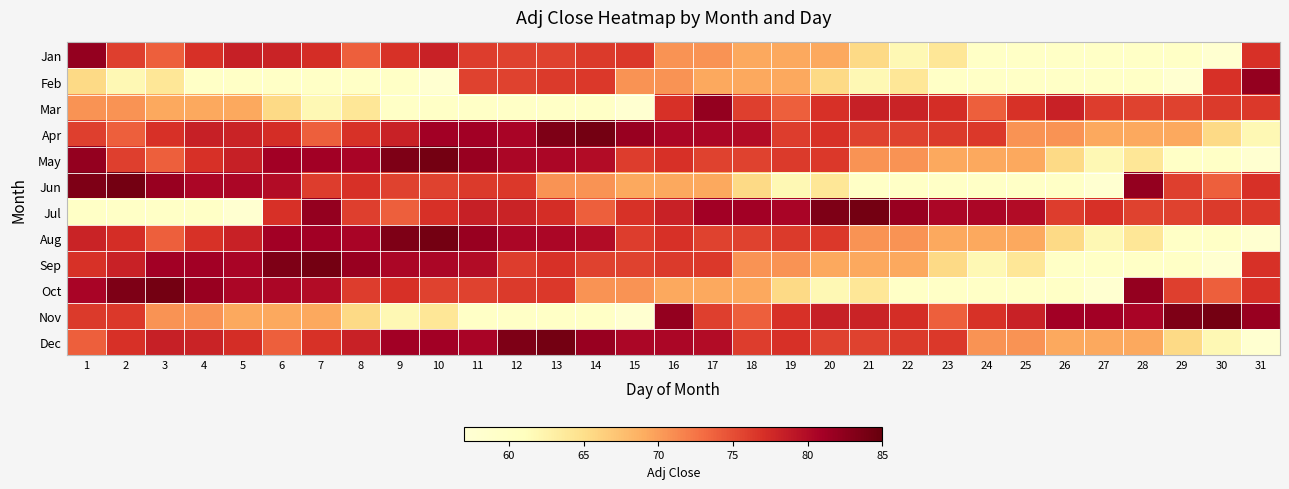

Reading left to right, extract all data points from this chart.

Jan: 1=82.0	2=76.0	3=74.0	4=77.0	5=78.3	6=78.1	7=77.2	8=74.0	9=76.8	10=78.1	11=76.1	12=75.7	13=75.7	14=76.3	15=76.4	16=70.6	17=70.6	18=69.3	19=69.3	20=69.3	21=65.5	22=61.9	23=64.1	24=59.7	25=59.7	26=59.7	27=59.7	28=59.7	29=59.7	30=57.8	31=77.0
Feb: 1=65.5	2=61.9	3=64.1	4=59.7	5=59.7	6=59.7	7=59.7	8=59.7	9=59.7	10=57.8	11=75.7	12=75.7	13=76.3	14=76.4	15=70.6	16=70.6	17=69.3	18=69.3	19=69.3	20=65.5	21=61.9	22=64.1	23=59.7	24=59.7	25=59.7	26=59.7	27=59.7	28=59.7	29=57.8	30=77.0	31=82.0
Mar: 1=70.6	2=70.6	3=69.3	4=69.3	5=69.3	6=65.5	7=61.9	8=64.1	9=59.7	10=59.7	11=59.7	12=59.7	13=59.7	14=59.7	15=57.8	16=77.0	17=82.0	18=76.0	19=74.0	20=77.0	21=78.3	22=78.1	23=77.2	24=74.0	25=76.8	26=78.1	27=76.1	28=75.7	29=75.7	30=76.3	31=76.4
Apr: 1=76.0	2=74.0	3=77.0	4=78.3	5=78.1	6=77.2	7=74.0	8=76.8	9=78.1	10=81.2	11=81.1	12=80.5	13=83.4	14=84.1	15=81.8	16=80.5	17=80.5	18=79.9	19=76.1	20=77.0	21=75.7	22=75.7	23=76.3	24=76.4	25=70.6	26=70.6	27=69.3	28=69.3	29=69.3	30=65.5	31=61.9
May: 1=82.0	2=76.0	3=74.0	4=77.0	5=78.3	6=81.2	7=81.1	8=80.5	9=83.4	10=84.1	11=81.8	12=80.5	13=80.5	14=79.9	15=76.1	16=77.0	17=75.7	18=75.7	19=76.3	20=76.4	21=70.6	22=70.6	23=69.3	24=69.3	25=69.3	26=65.5	27=61.9	28=64.1	29=59.7	30=59.7	31=57.8
Jun: 1=83.4	2=84.1	3=81.8	4=80.5	5=80.5	6=79.9	7=76.1	8=77.0	9=75.7	10=75.7	11=76.3	12=76.4	13=70.6	14=70.6	15=69.3	16=69.3	17=69.3	18=65.5	19=61.9	20=64.1	21=59.7	22=59.7	23=59.7	24=59.7	25=59.7	26=59.7	27=57.8	28=82.0	29=76.0	30=74.0	31=77.0
Jul: 1=59.7	2=59.7	3=59.7	4=59.7	5=57.8	6=77.0	7=82.0	8=76.0	9=74.0	10=77.0	11=78.3	12=78.1	13=77.2	14=74.0	15=76.8	16=78.1	17=81.2	18=81.1	19=80.5	20=83.4	21=84.1	22=81.8	23=80.5	24=80.5	25=79.9	26=76.1	27=77.0	28=75.7	29=75.7	30=76.3	31=76.4
Aug: 1=78.1	2=77.2	3=74.0	4=76.8	5=78.1	6=81.2	7=81.1	8=80.5	9=83.4	10=84.1	11=81.8	12=80.5	13=80.5	14=79.9	15=76.1	16=77.0	17=75.7	18=75.7	19=76.3	20=76.4	21=70.6	22=70.6	23=69.3	24=69.3	25=69.3	26=65.5	27=61.9	28=64.1	29=59.7	30=59.7	31=57.8
Sep: 1=76.8	2=78.1	3=81.2	4=81.1	5=80.5	6=83.4	7=84.1	8=81.8	9=80.5	10=80.5	11=79.9	12=76.1	13=77.0	14=75.7	15=75.7	16=76.3	17=76.4	18=70.6	19=70.6	20=69.3	21=69.3	22=69.3	23=65.5	24=61.9	25=64.1	26=59.7	27=59.7	28=59.7	29=59.7	30=57.8	31=77.0
Oct: 1=80.5	2=83.4	3=84.1	4=81.8	5=80.5	6=80.5	7=79.9	8=76.1	9=77.0	10=75.7	11=75.7	12=76.3	13=76.4	14=70.6	15=70.6	16=69.3	17=69.3	18=69.3	19=65.5	20=61.9	21=64.1	22=59.7	23=59.7	24=59.7	25=59.7	26=59.7	27=57.8	28=82.0	29=76.0	30=74.0	31=77.0
Nov: 1=76.3	2=76.4	3=70.6	4=70.6	5=69.3	6=69.3	7=69.3	8=65.5	9=61.9	10=64.1	11=59.7	12=59.7	13=59.7	14=59.7	15=57.8	16=82.0	17=76.0	18=74.0	19=77.0	20=78.3	21=78.1	22=77.2	23=74.0	24=76.8	25=78.1	26=81.2	27=81.1	28=80.5	29=83.4	30=84.1	31=81.8
Dec: 1=74.0	2=77.0	3=78.3	4=78.1	5=77.2	6=74.0	7=76.8	8=78.1	9=81.2	10=81.1	11=80.5	12=83.4	13=84.1	14=81.8	15=80.5	16=80.5	17=79.9	18=76.1	19=77.0	20=75.7	21=75.7	22=76.3	23=76.4	24=70.6	25=70.6	26=69.3	27=69.3	28=69.3	29=65.5	30=61.9	31=57.8